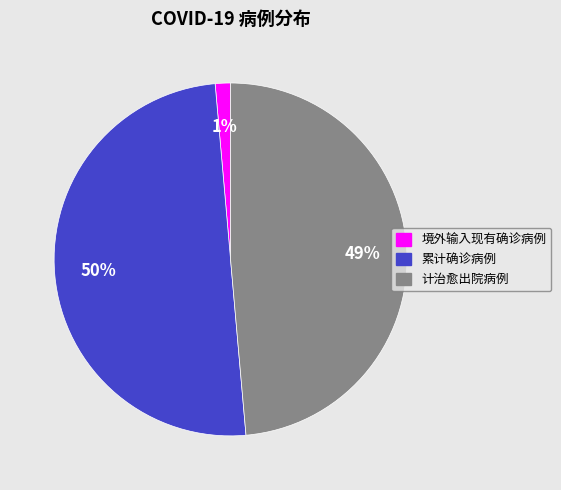

What percentage is the 累计确诊病例 slice, to the nearest percent?

50%